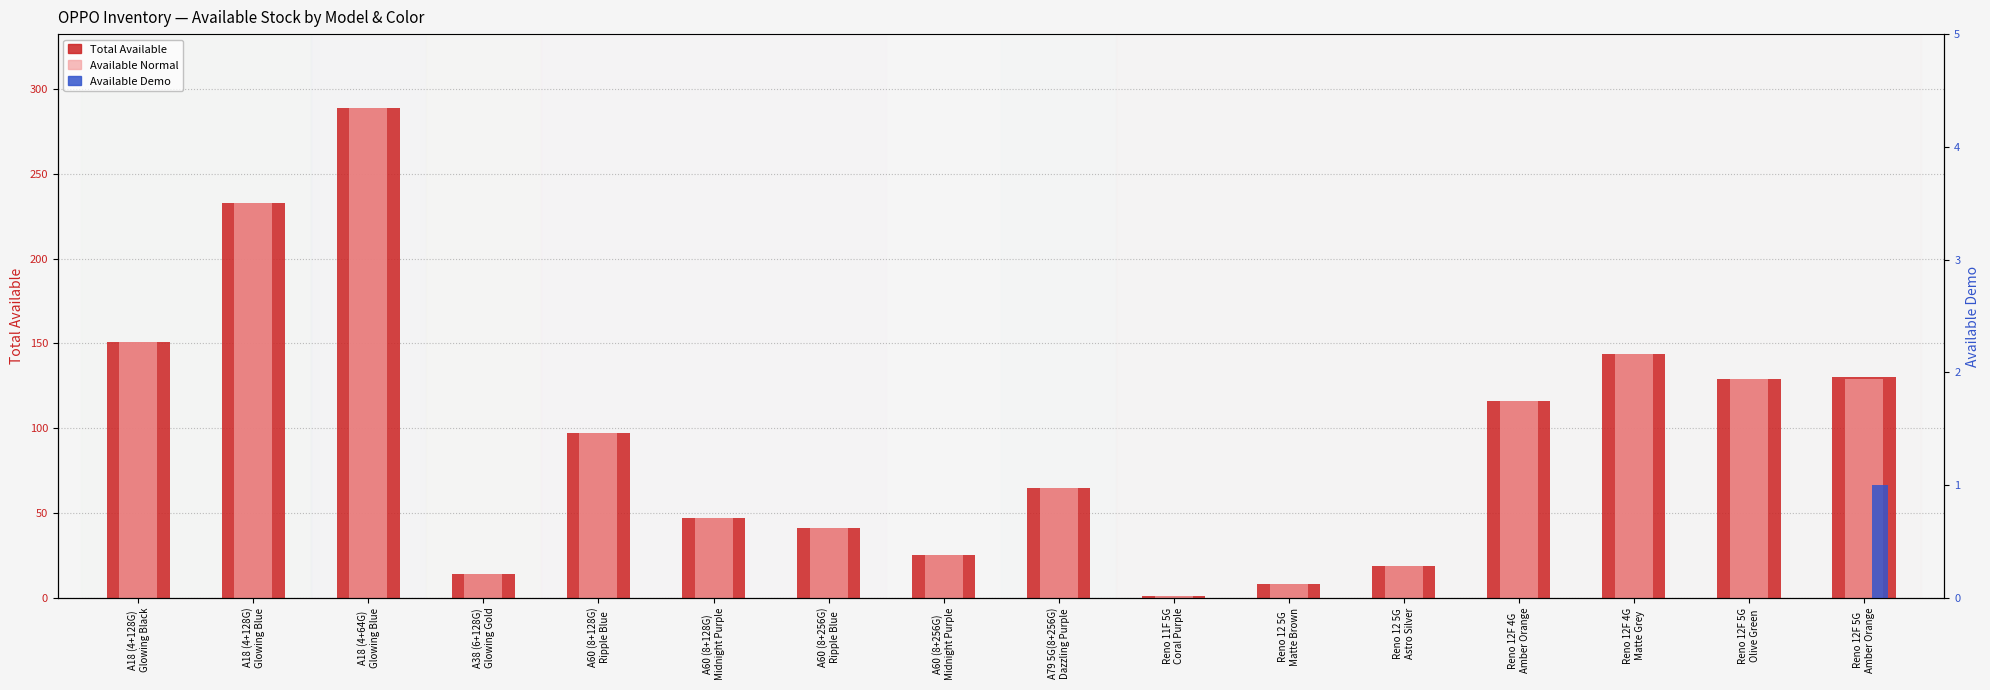

What is the value of the Available Normal bar at the 9th from the left?

65